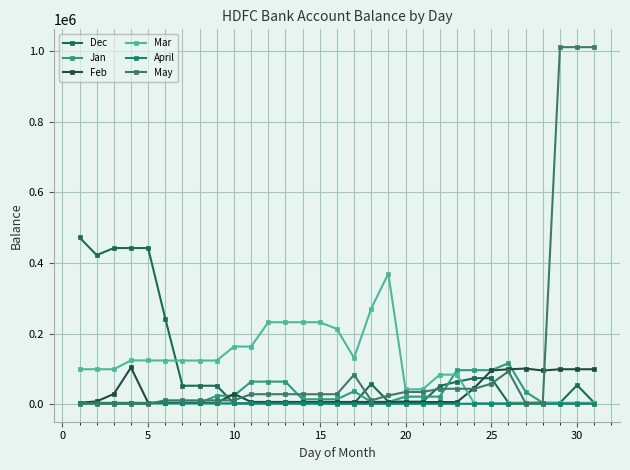

What is the value of the May point at the 27th from the left?

3261